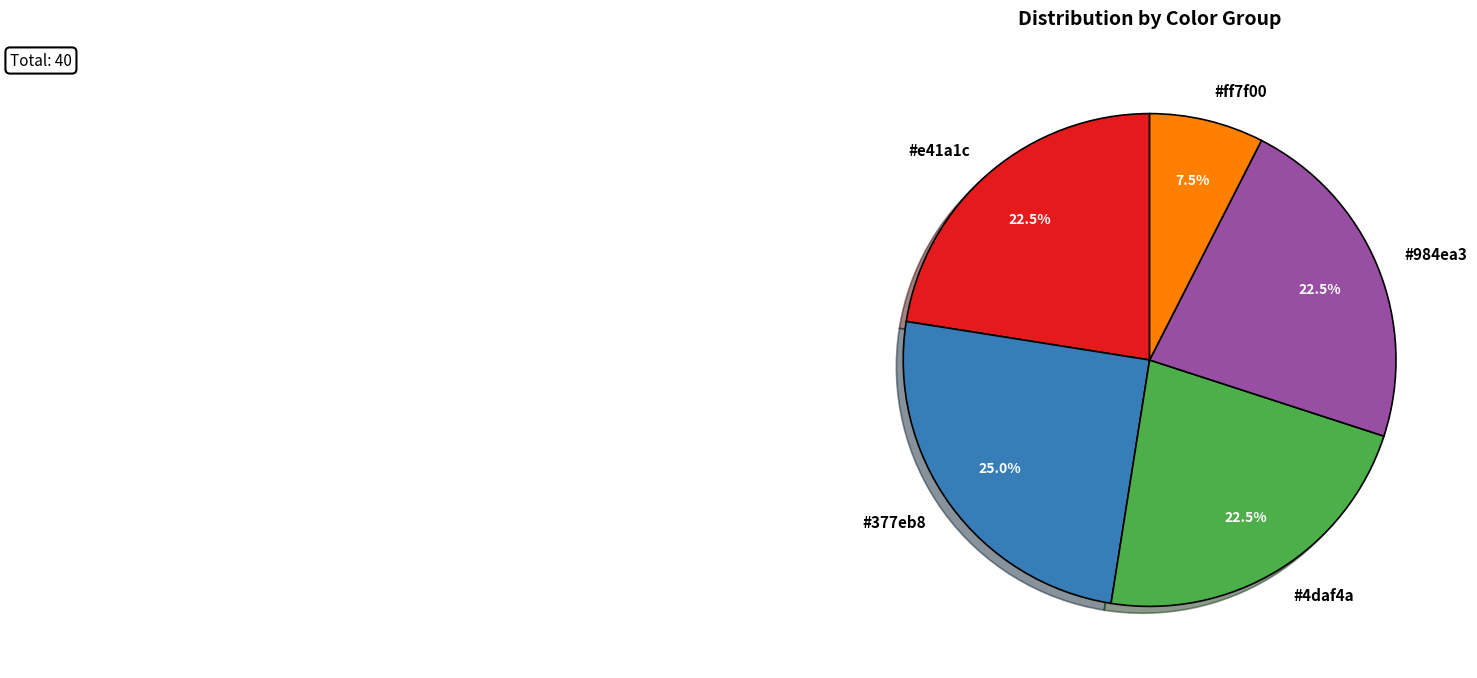

Does any single category account for the majority?

No